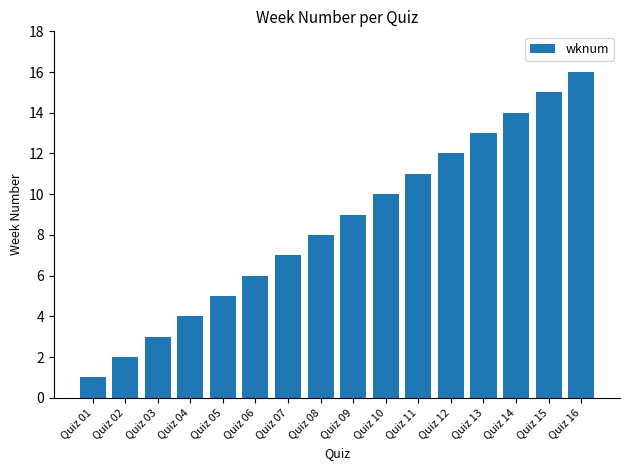

Where is the data nearest to the value 8?

Quiz 08